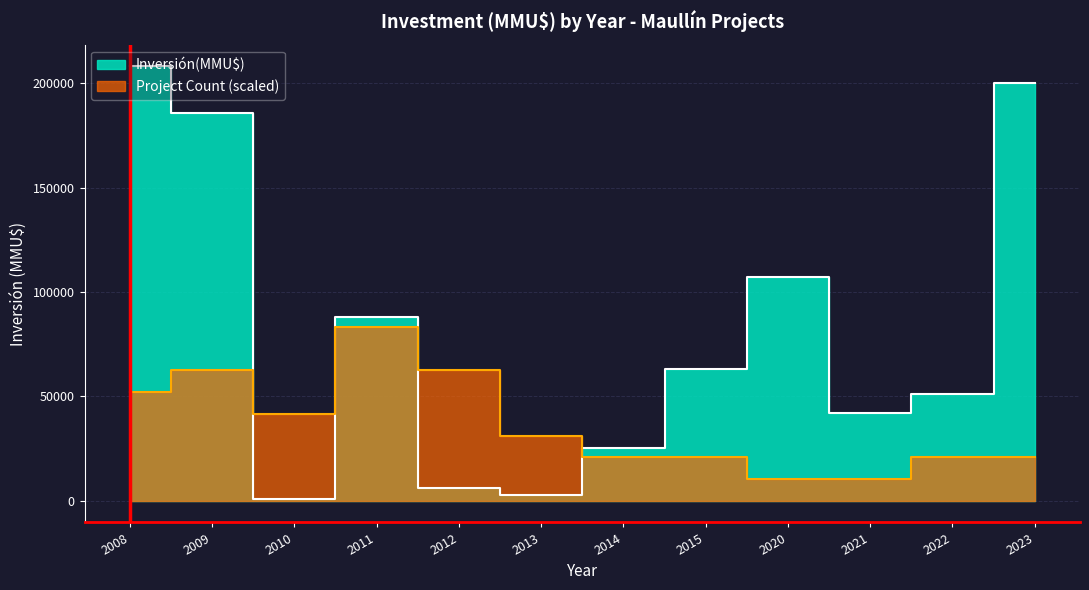

True or false: there are more than 1 points higher than both neighbors.

True